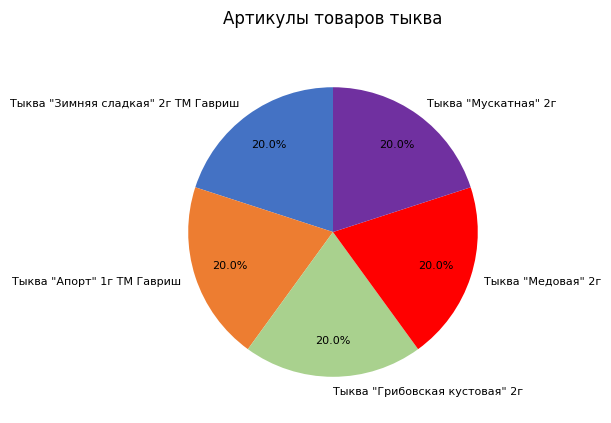

Approximately how many times larger is the value at Тыква "Медовая" 2г compared to Тыква "Мускатная" 2г?

1.0